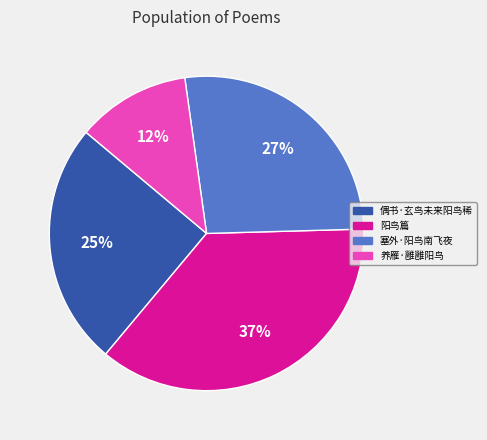

What is the ratio of the value at 养雁·雝雝阳鸟 to the value at 塞外·阳鸟南飞夜?

0.4